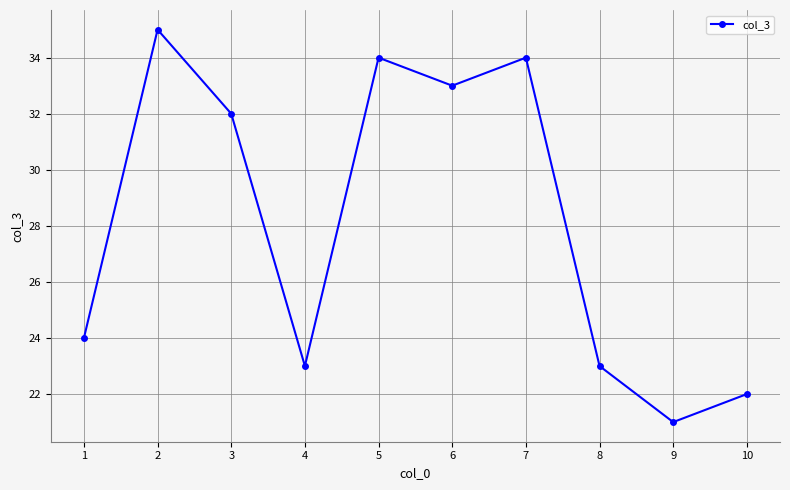

How many values are below 32?

5